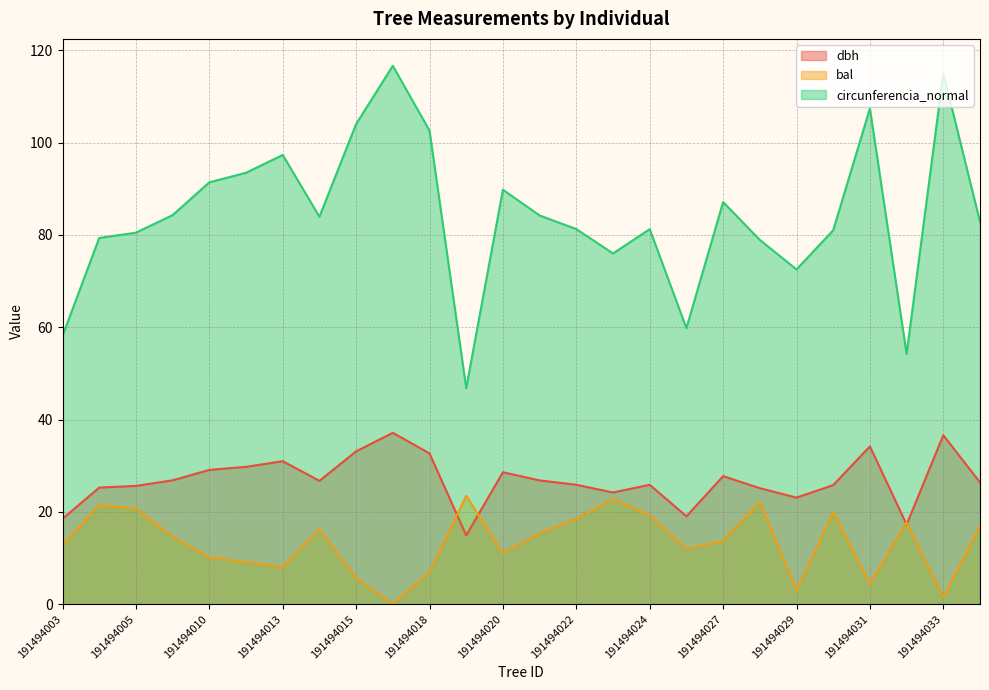

What is the value of the dbh point at the 4th from the left?

26.8